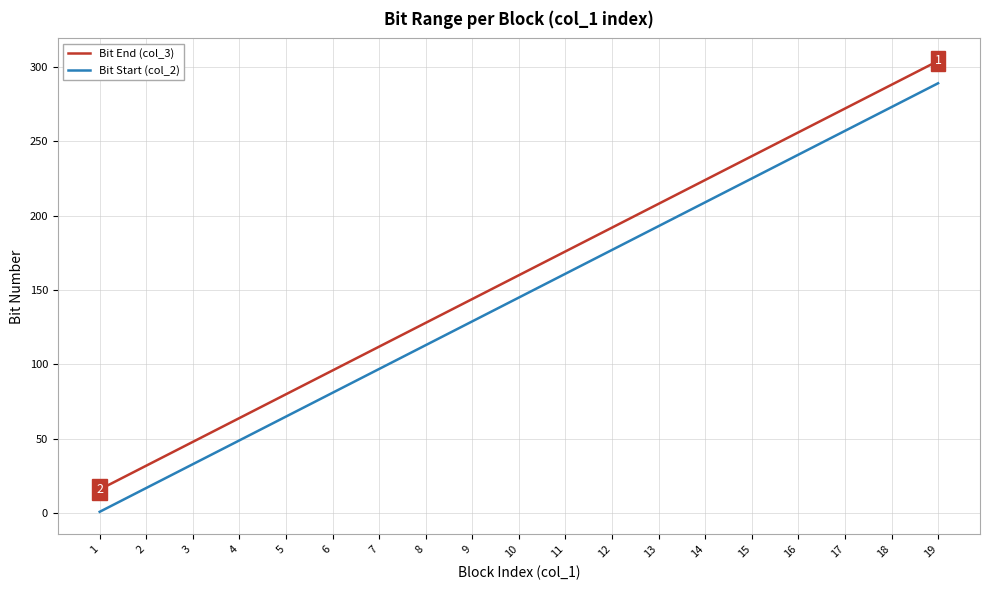

What value does the Bit End (col_3) series have at 15, to the nearest 50?

250